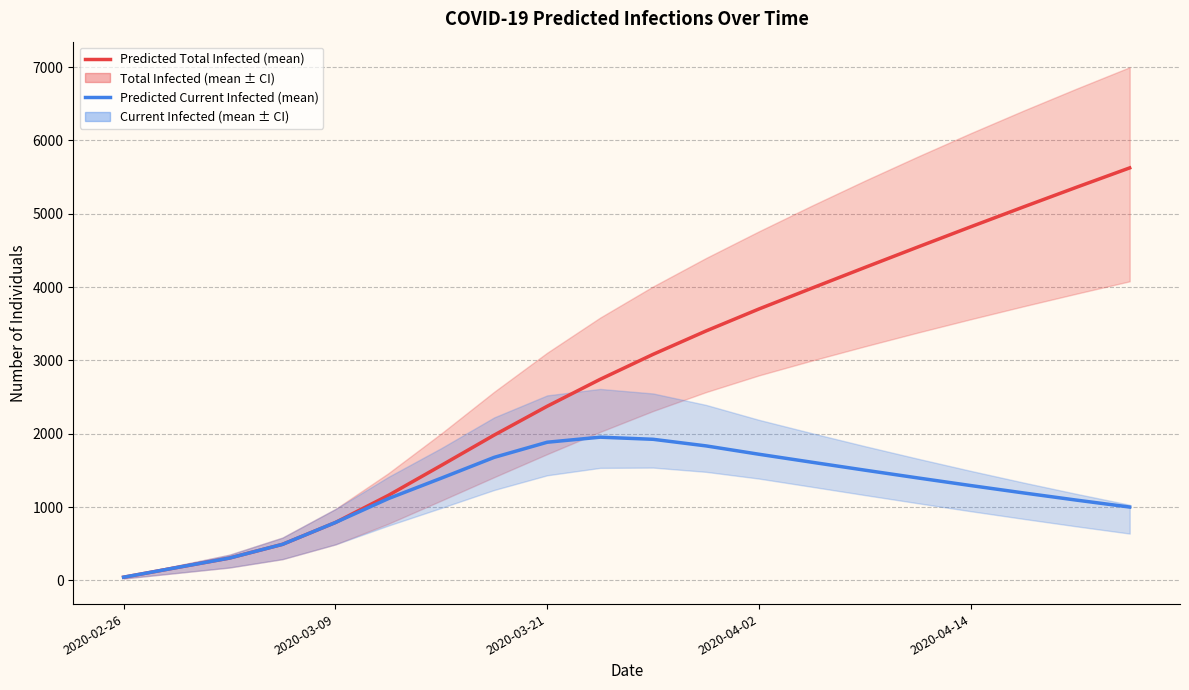

At 13, list the series in order from largest to smallest.

predicted_total_infected_mean, predicted_current_infected_mean